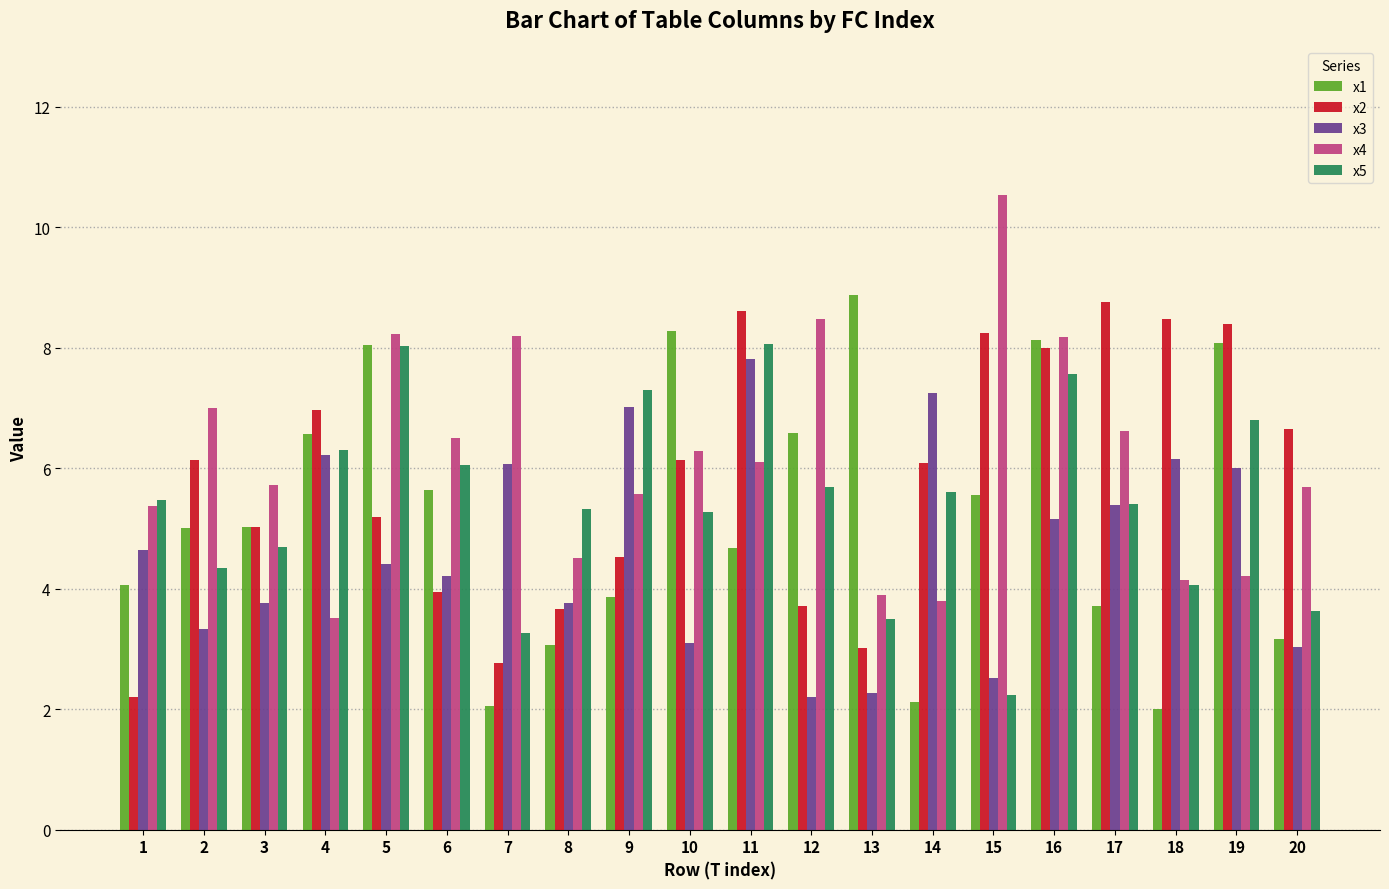

True or false: x2 has a value of 1.3 at 7.

False